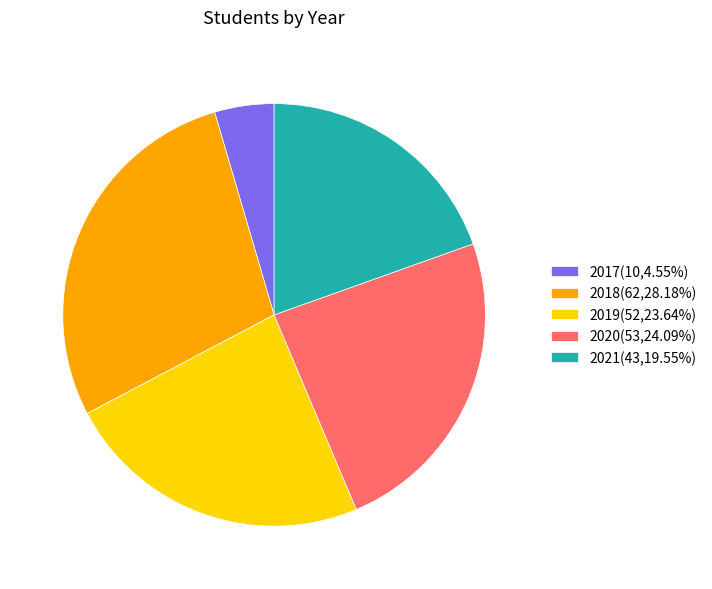

Between 2021 and 2017, which is larger?

2021